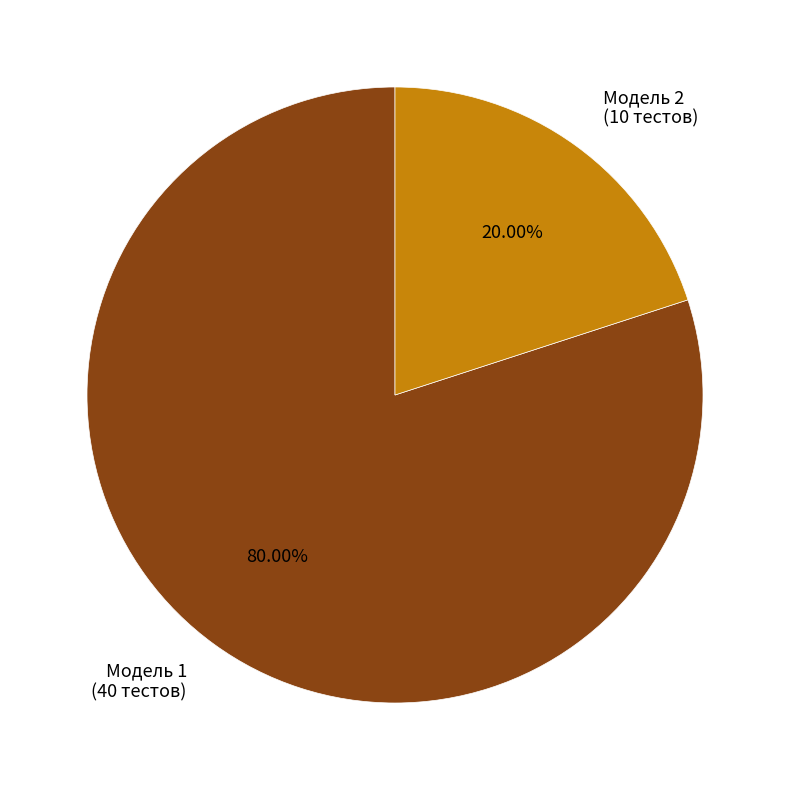

What portion of the pie excludes Модель 2?

80.0%